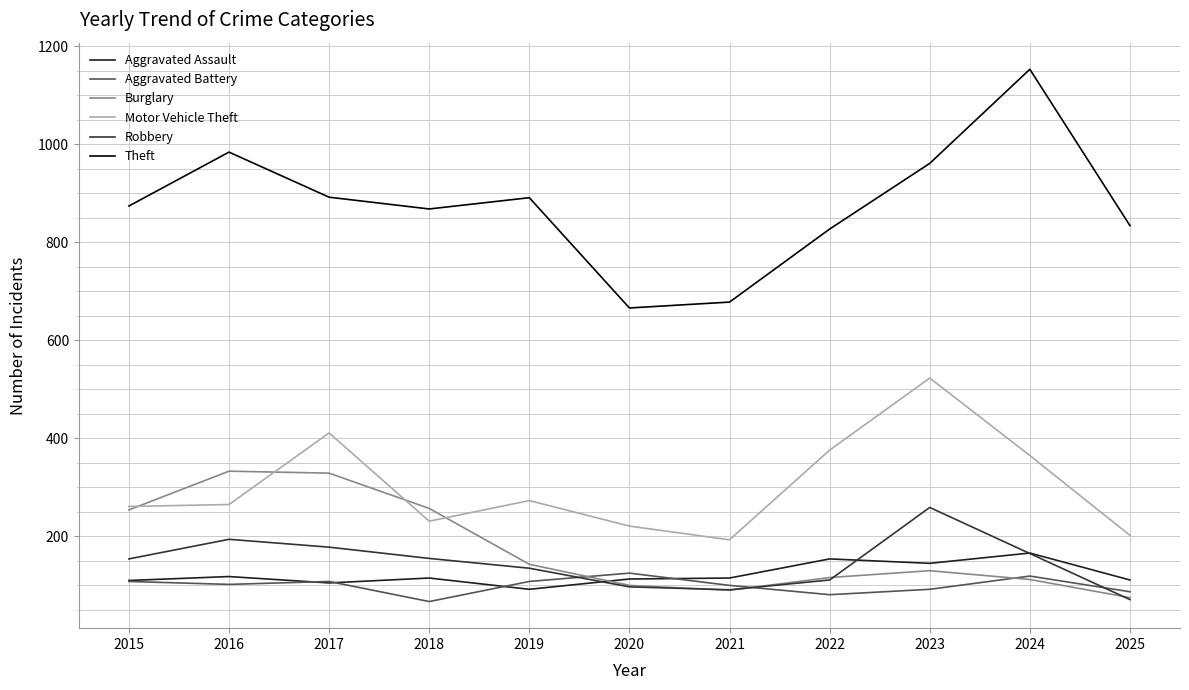

What are all the series names shown in the legend?

Aggravated Assault, Aggravated Battery, Burglary, Motor Vehicle Theft, Robbery, Theft